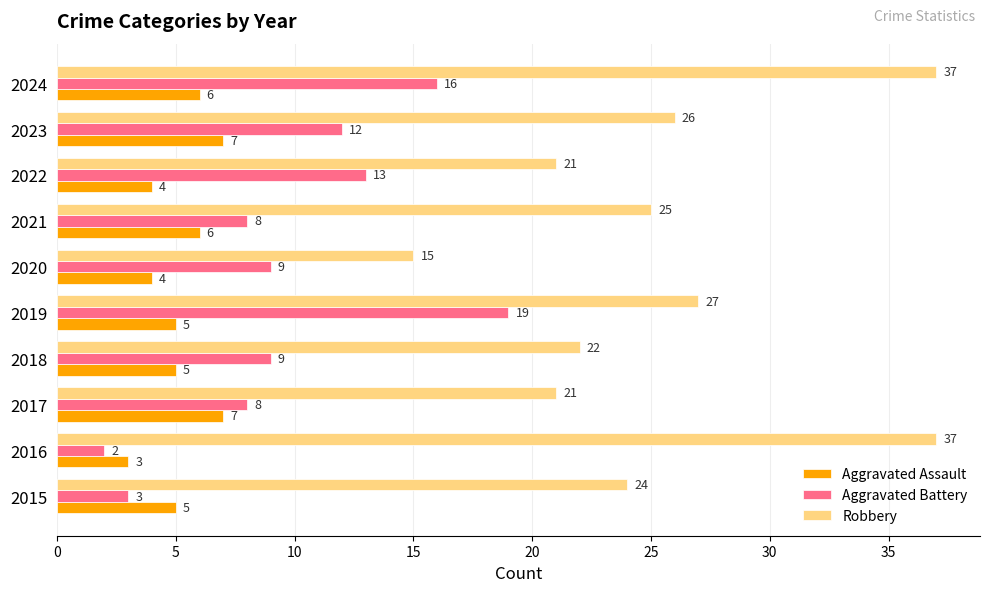

How many Aggravated Assault values are between 4 and 6?

7